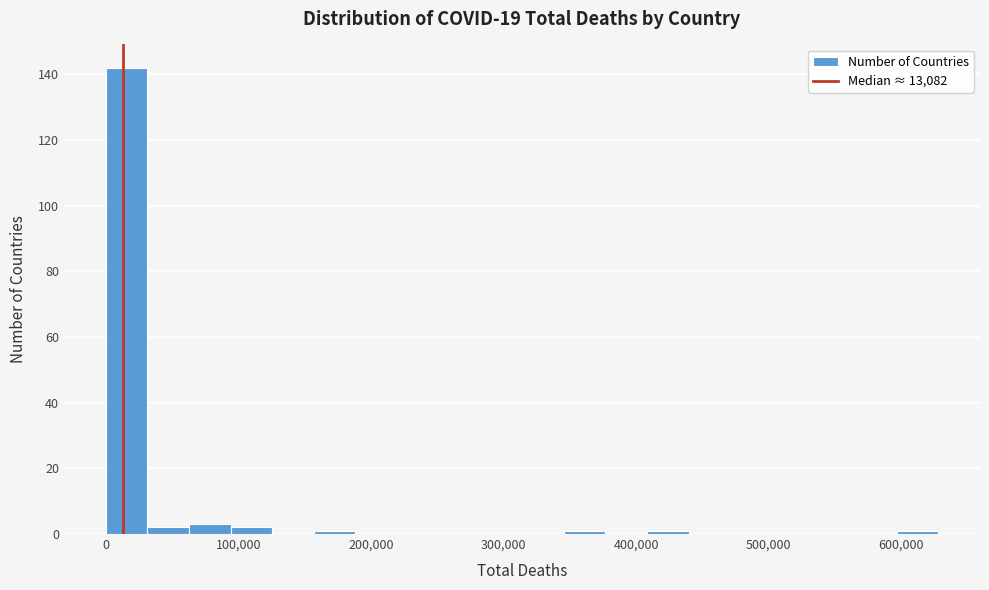

Around what value on the x-axis is the tallest bar? Give the approximate position of its centre, as read against the axis.

20000